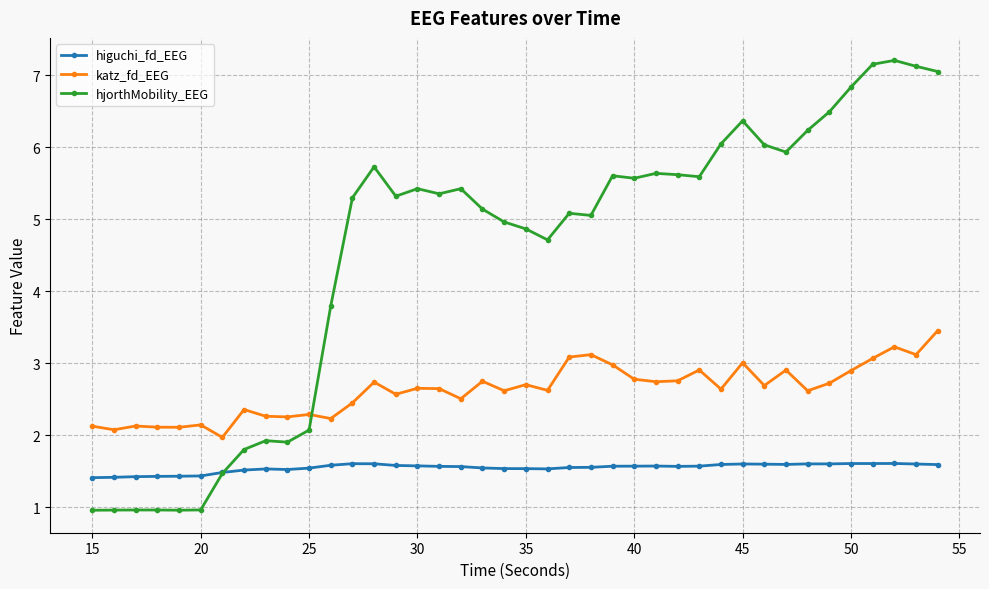

List the series in order of their peak value, highest first.

hjorthMobility_EEG, katz_fd_EEG, higuchi_fd_EEG